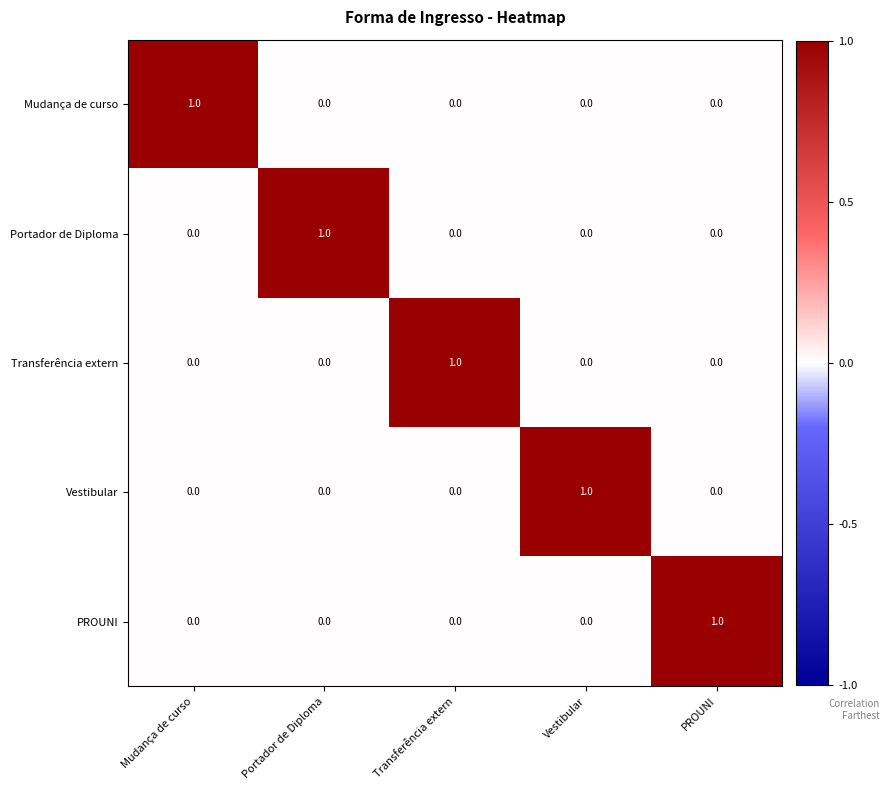

How many Mudança de curso values are between 0 and 1?

5